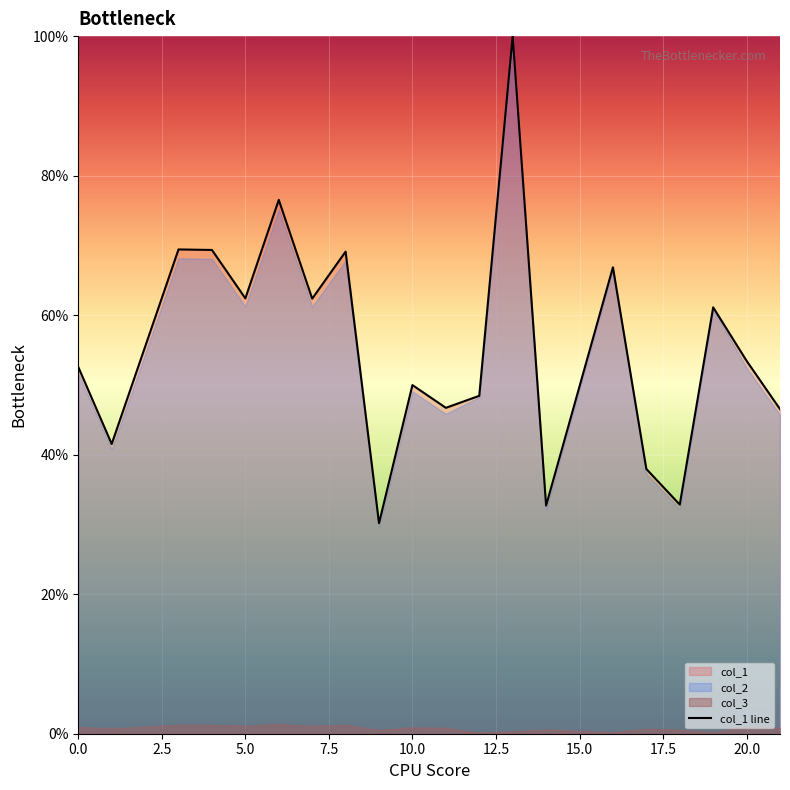

How many points are higher than both their immediate neighbors (excluding endpoints)?

7